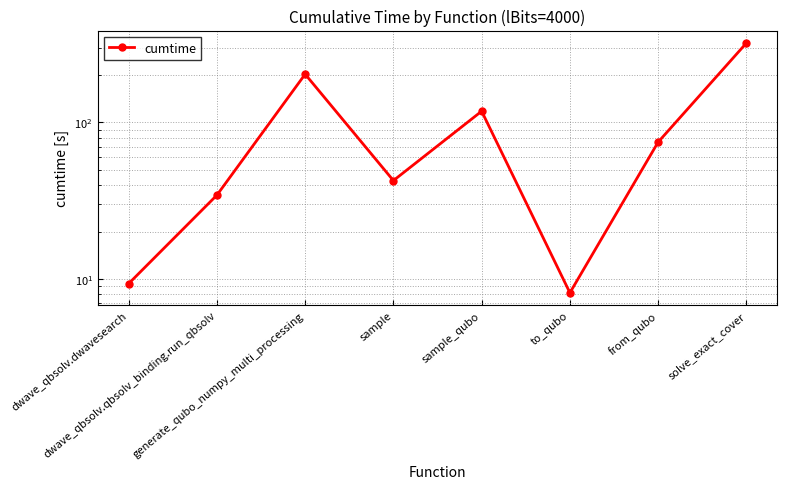

What is the change in value from sample_qubo to to_qubo?

-109.8